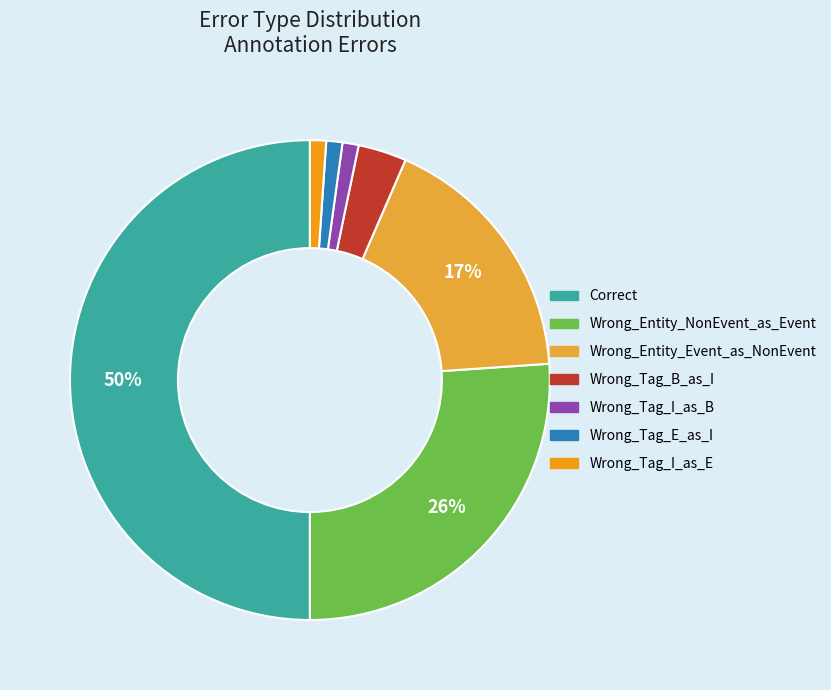

True or false: Wrong_Entity_Event_as_NonEvent accounts for 17% of the total.

True